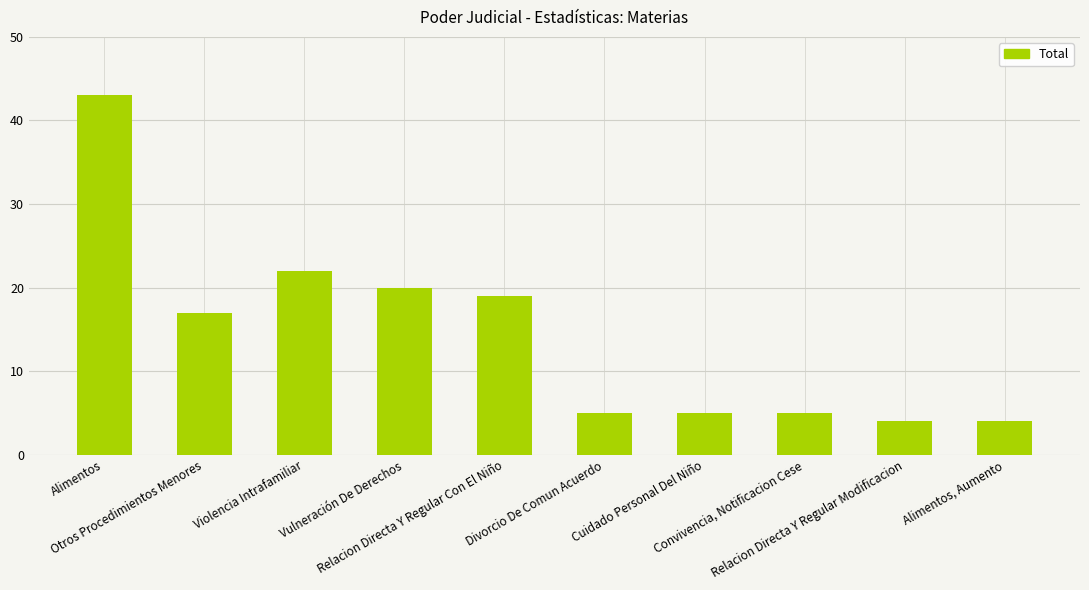

What is the average value?

14